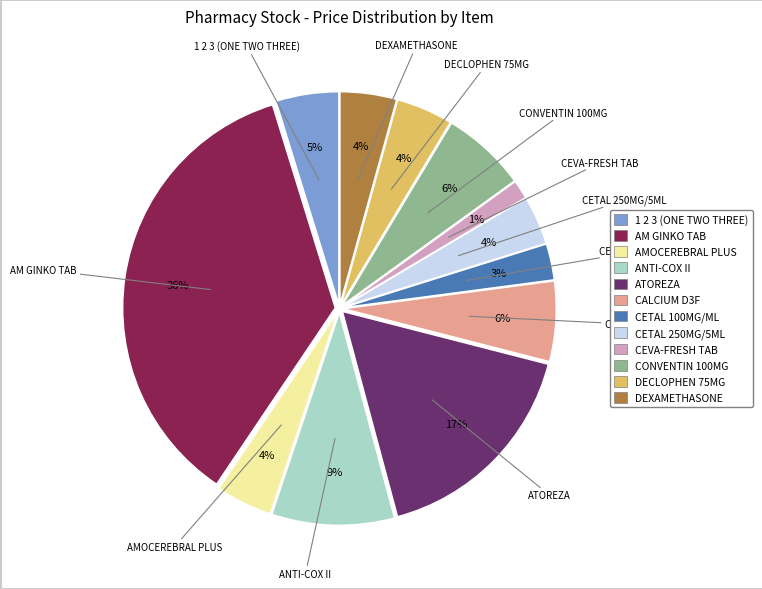

Between AM GINKO TAB and CONVENTIN 100MG, which is larger?

AM GINKO TAB